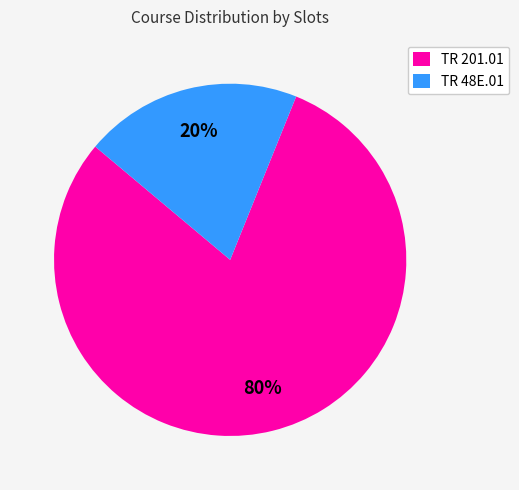

To the nearest percent, what portion does TR 201.01 represent?

80%